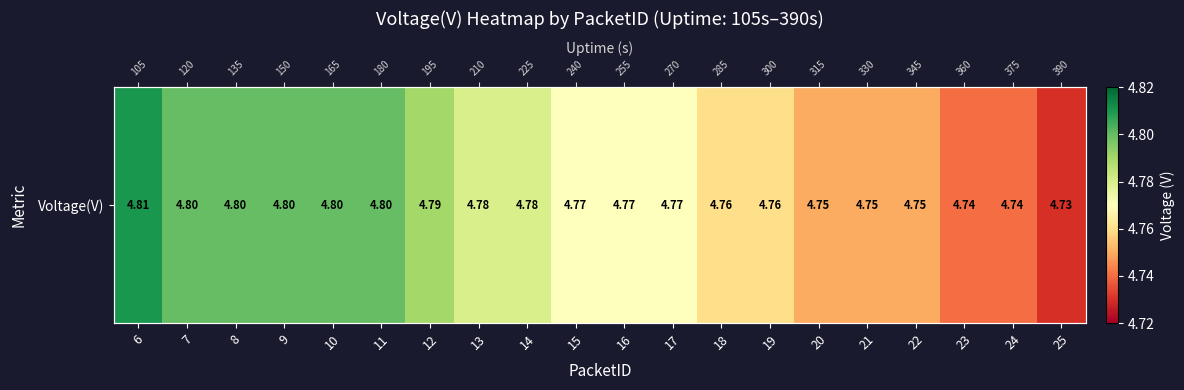

Which has a higher value, 9 or 22?

9